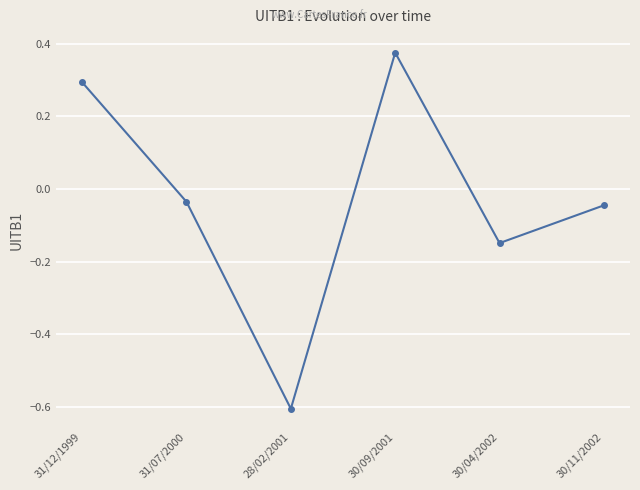

What is the value of the 3rd point from the left?

-0.6